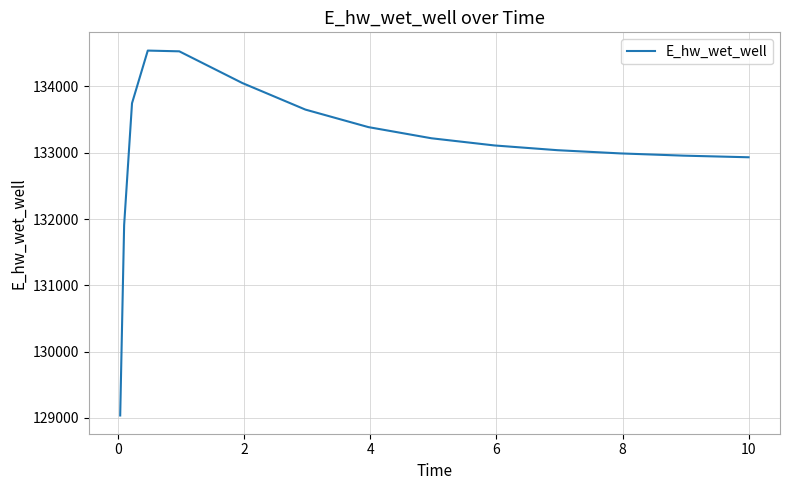

What is the minimum value shown in the chart?

129037.4